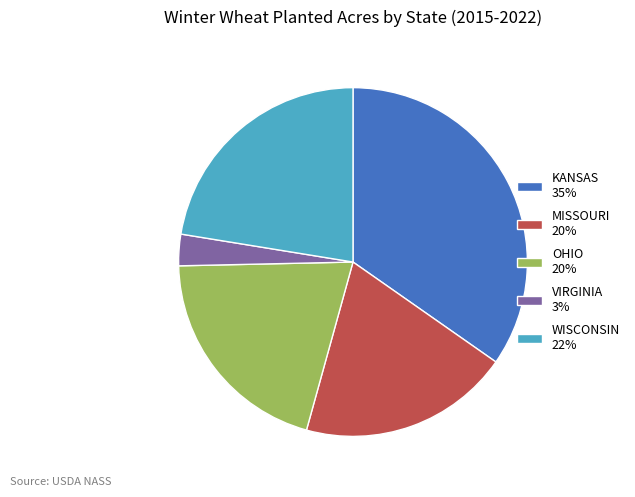

Approximately how many times larger is the value at WISCONSIN 22% compared to VIRGINIA 3%?

7.7